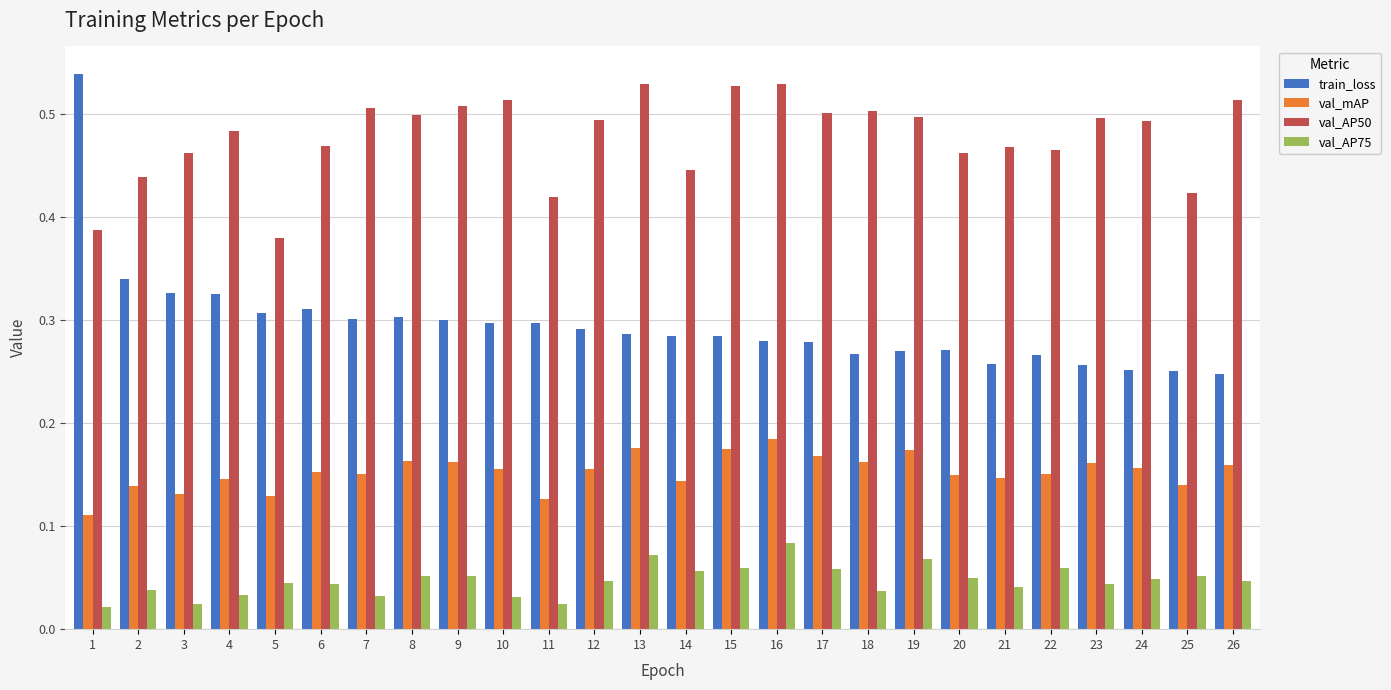

The value of val_AP50 at 8 is 0.8. True or false?

False